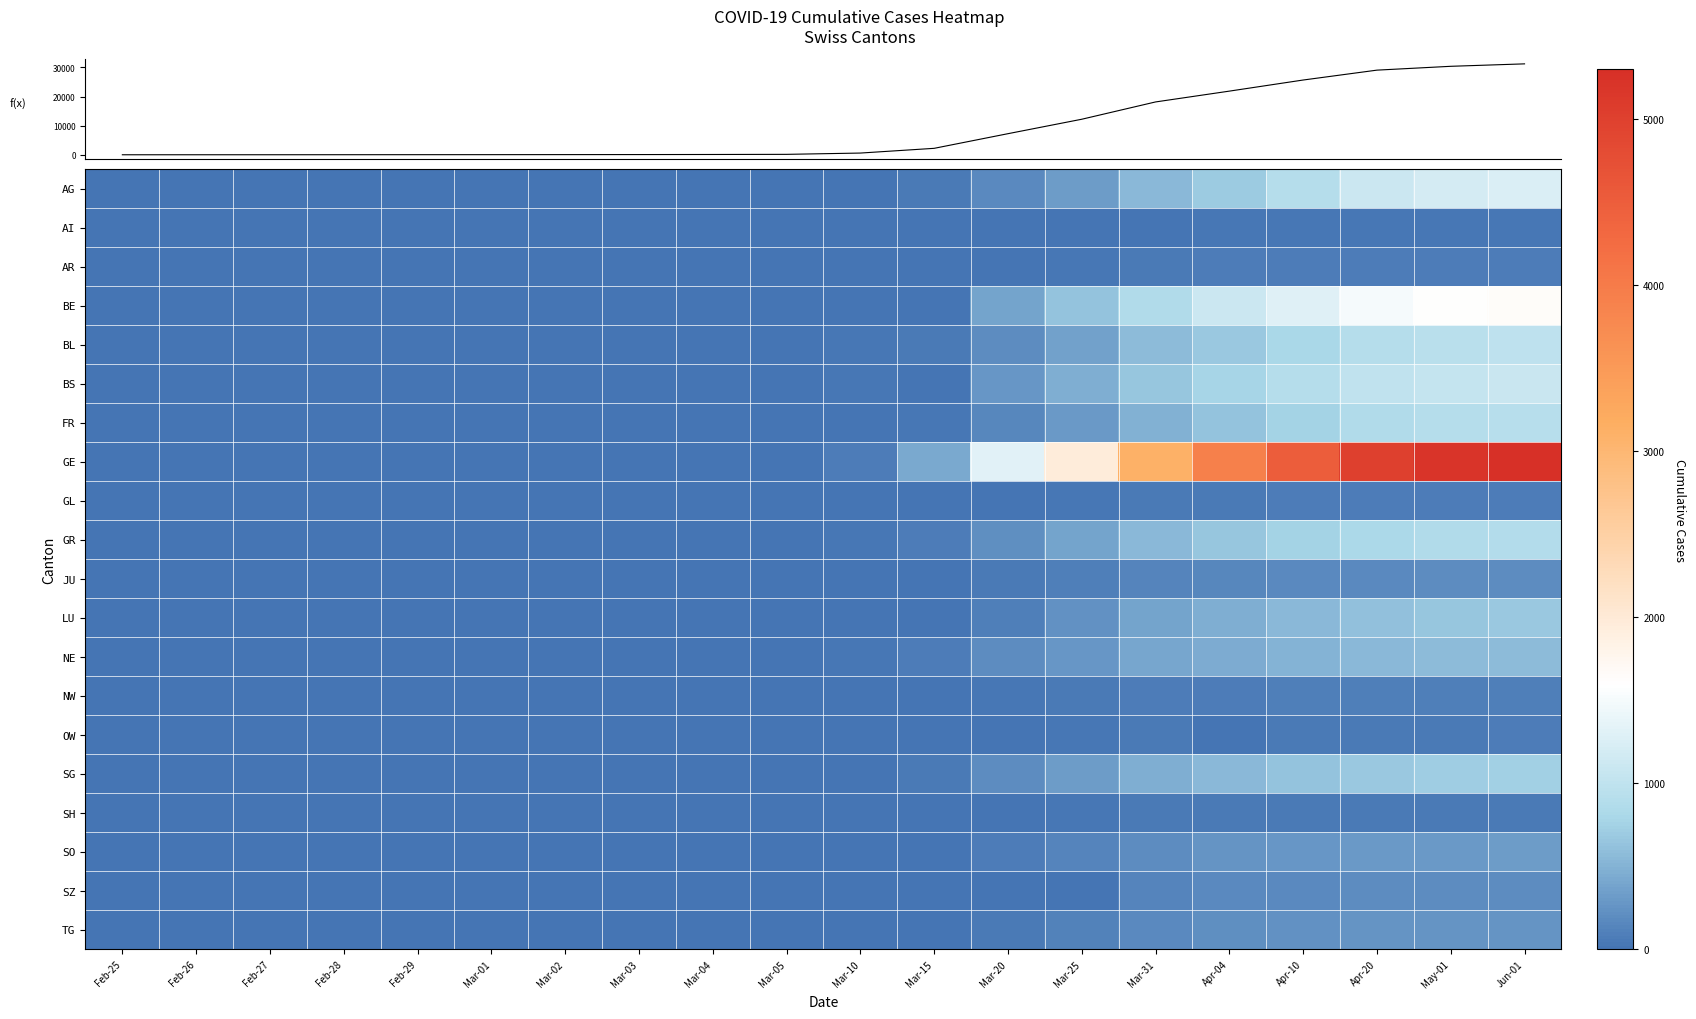

Which has a higher value, Feb-29 or Apr-20?

Apr-20